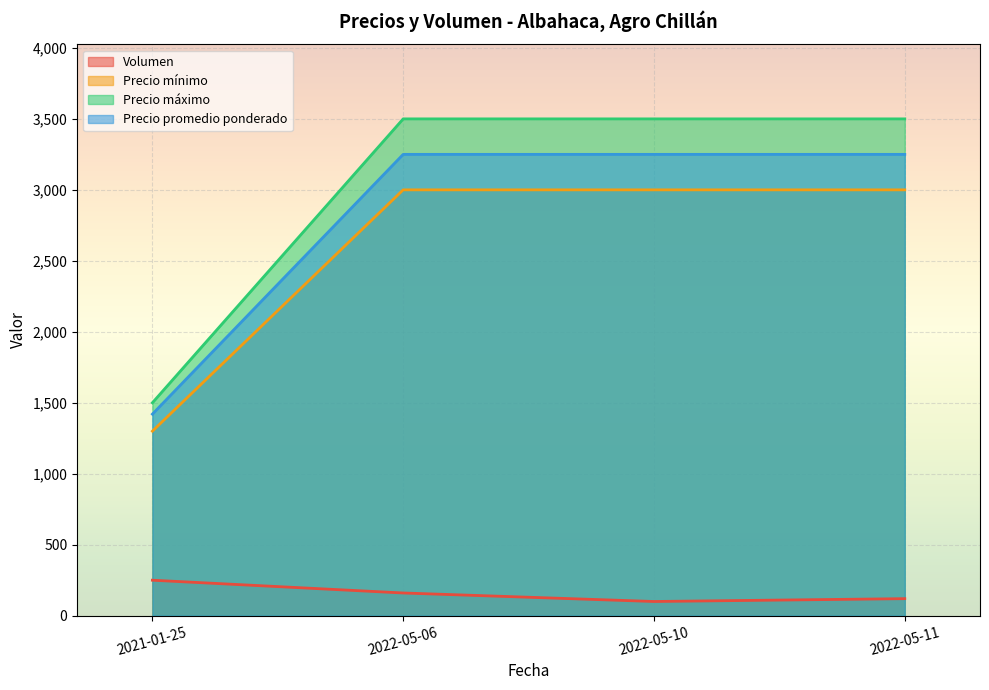

Which series has the widest spread of values?

Precio máximo